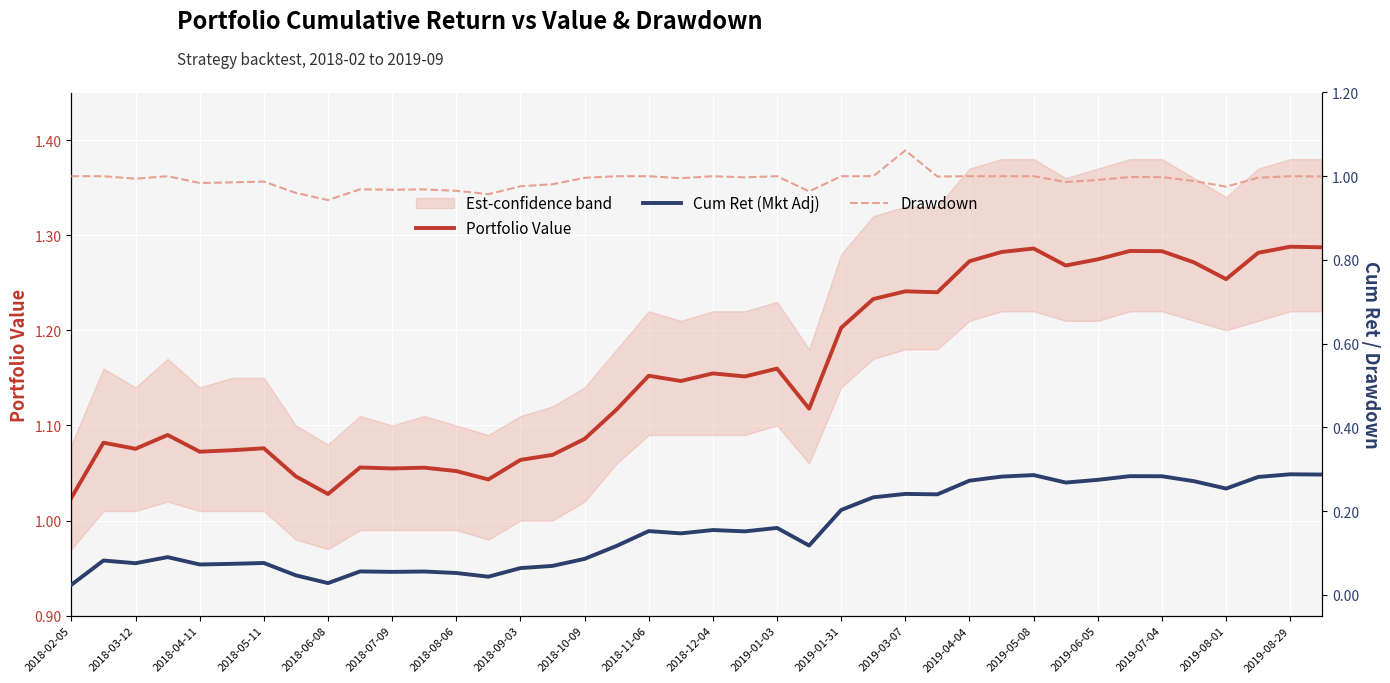

True or false: Cum Ret (Mkt Adj) and Portfolio Value intersect in this chart.

False